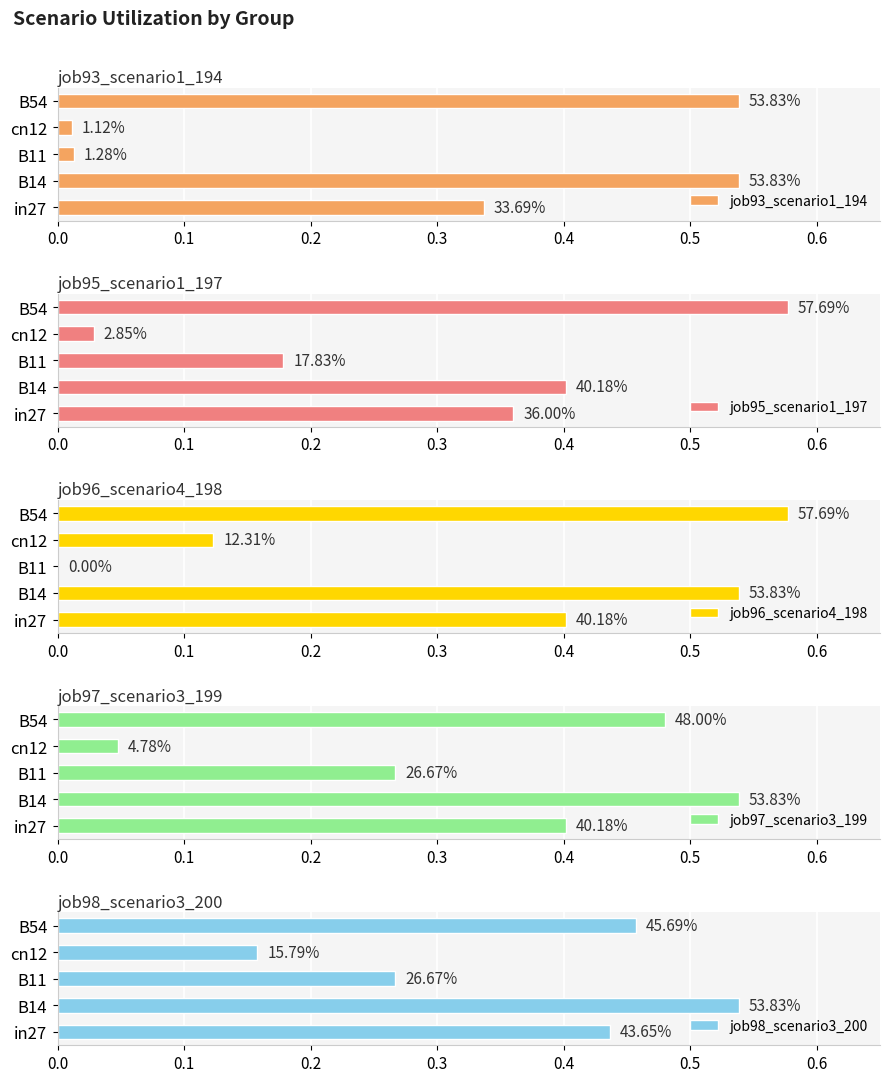

What is the maximum value shown in the chart?

0.6